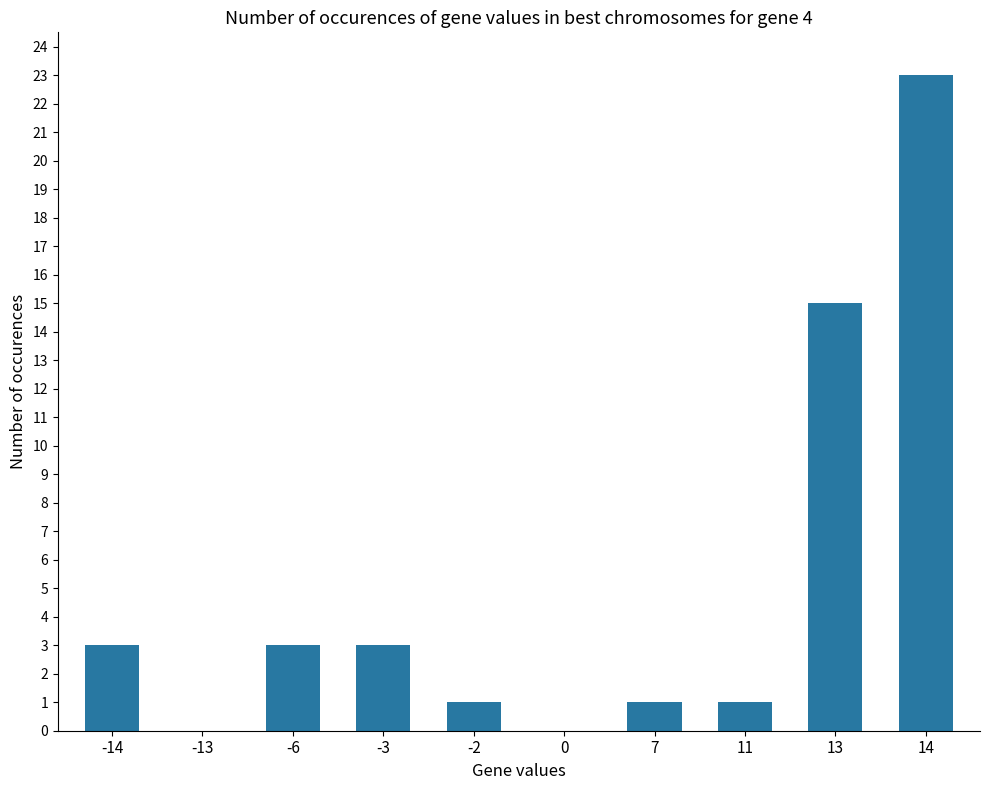

Is it true that the value at -14 is 2?

False